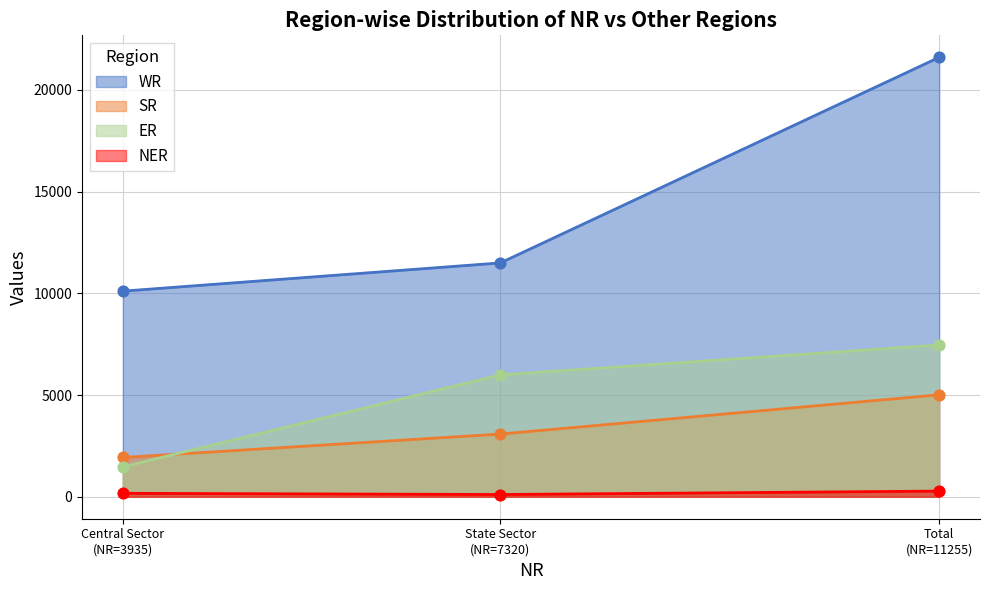

At which category is the sum across all series the highest?

Total
(NR=11255)